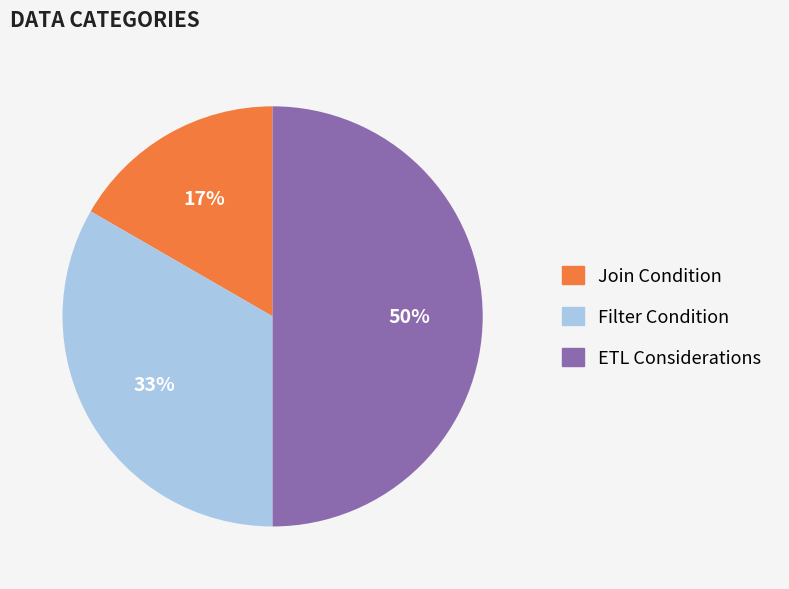

True or false: ETL Considerations accounts for 50% of the total.

True